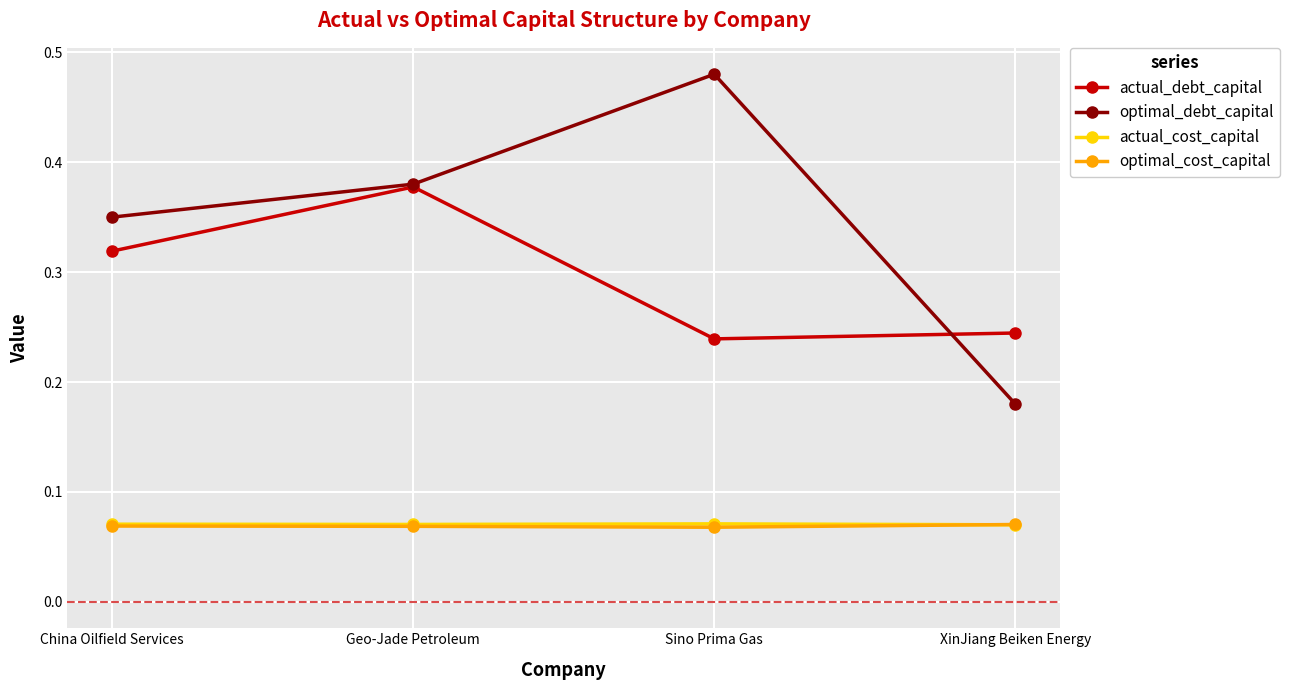

What is the label of the 1st point from the right?

XinJiang Beiken Energy